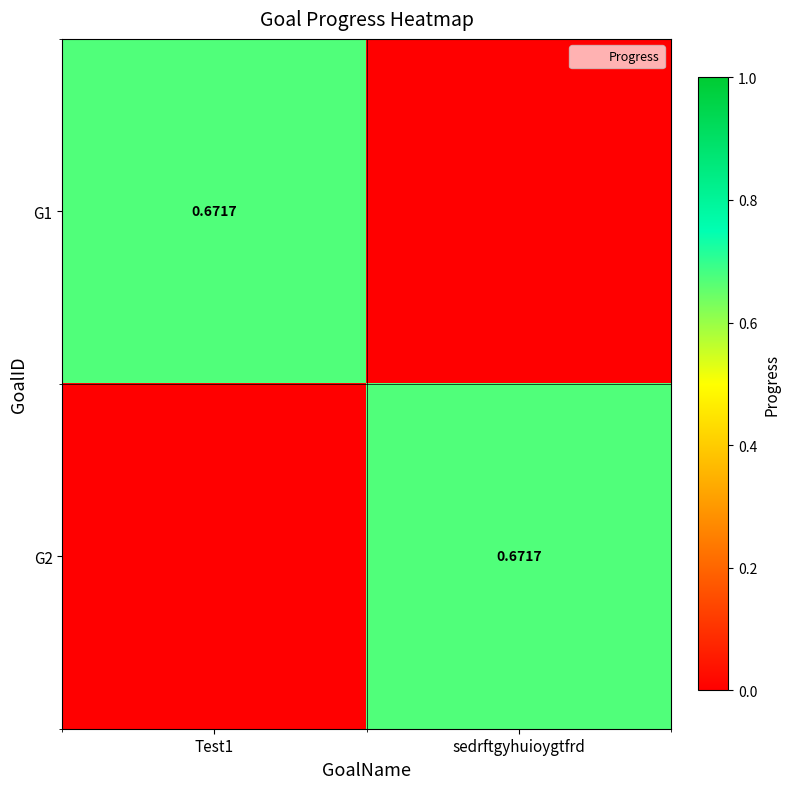

At how many categories does at least one series exceed 0?

2